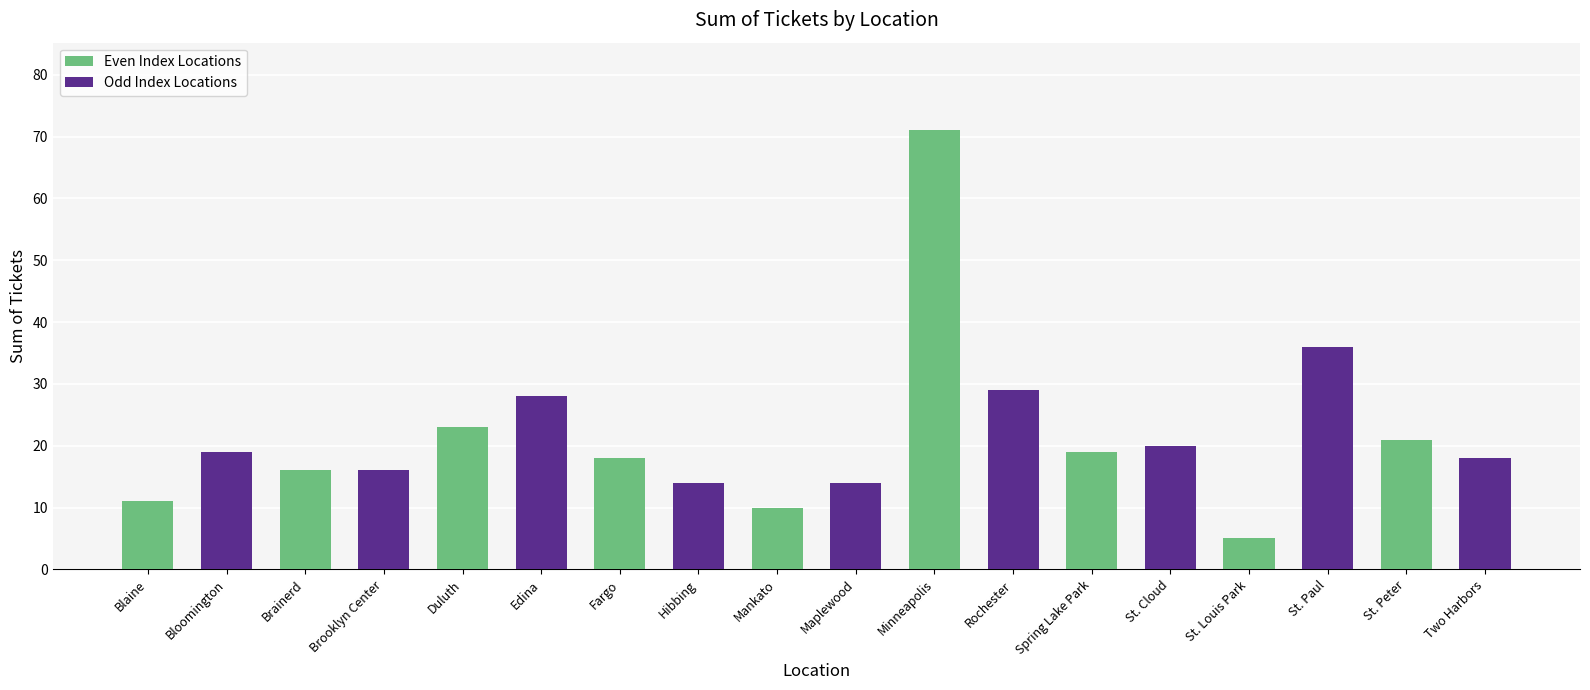

The value at Blaine is 4. True or false?

False